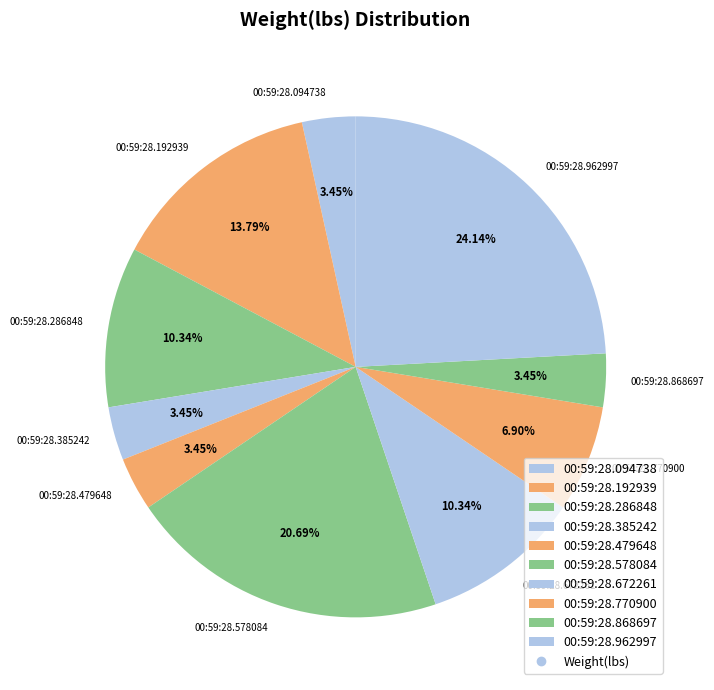

Which has a higher value, 00:59:28.672261 or 00:59:28.192939?

00:59:28.192939